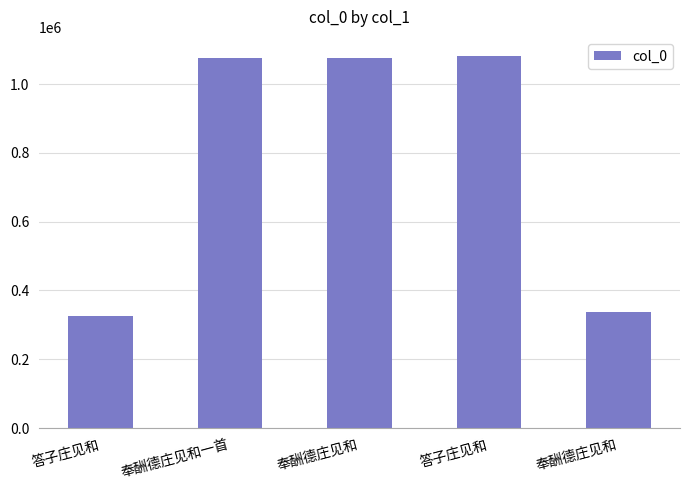

How many categories are shown in the chart?

5